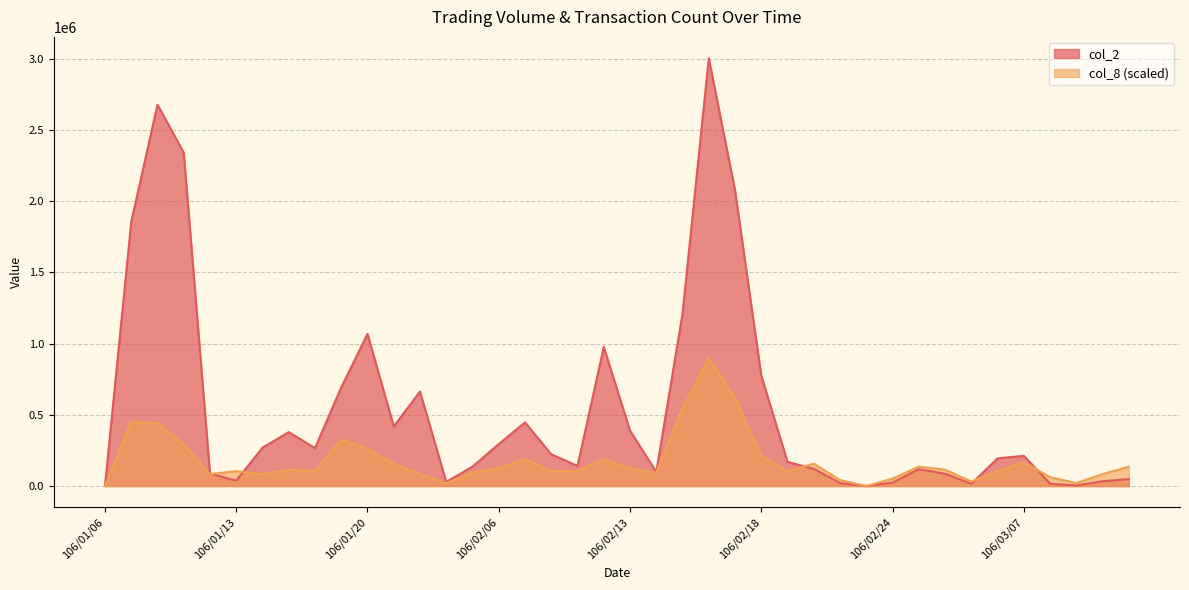

Rank the series at 106/01/06 from highest to lowest value.

col_2, col_8